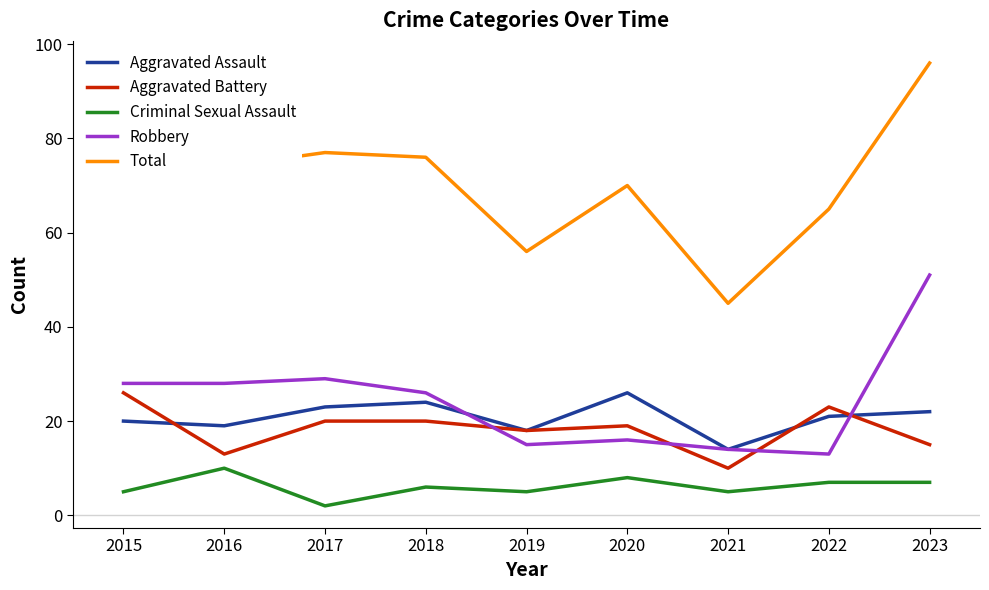

True or false: Total has a value of 31 at 2016.

False